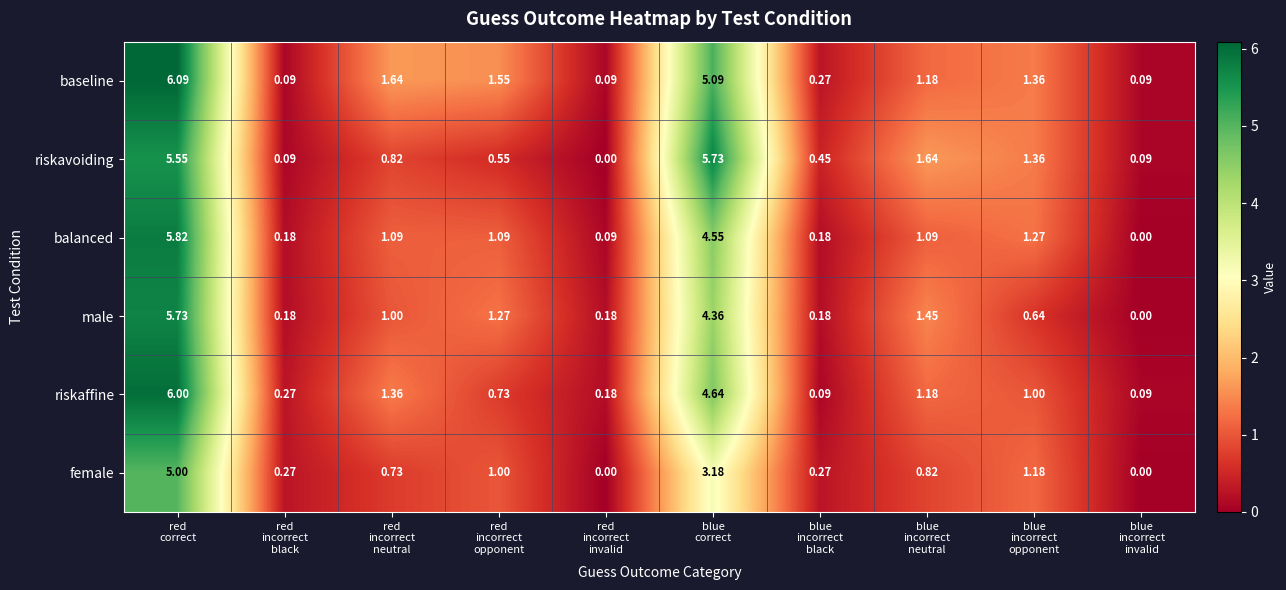

What is the total value across all series at blue
incorrect
opponent?

6.8